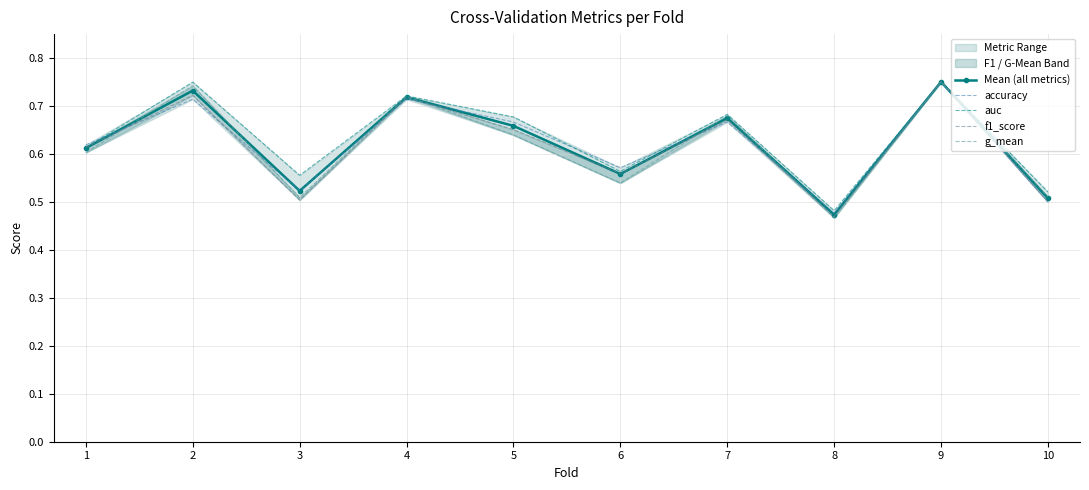

True or false: f1_score has more than 0 interior local peaks.

True